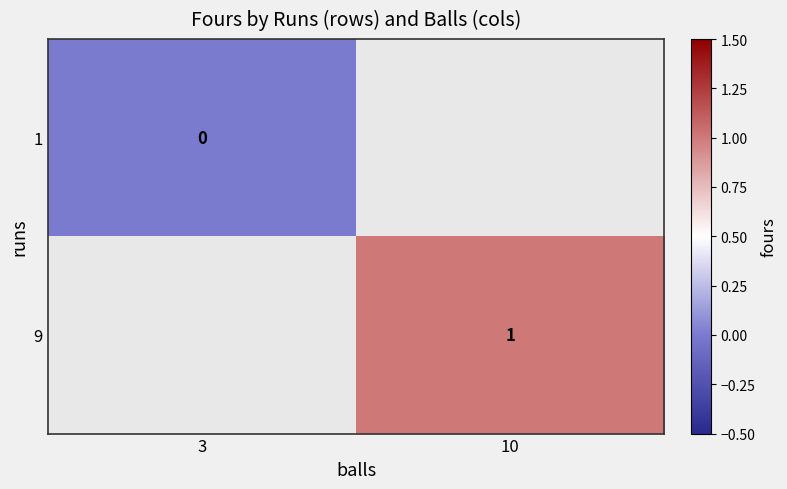

The 9 series shows 1 at 10. True or false?

True